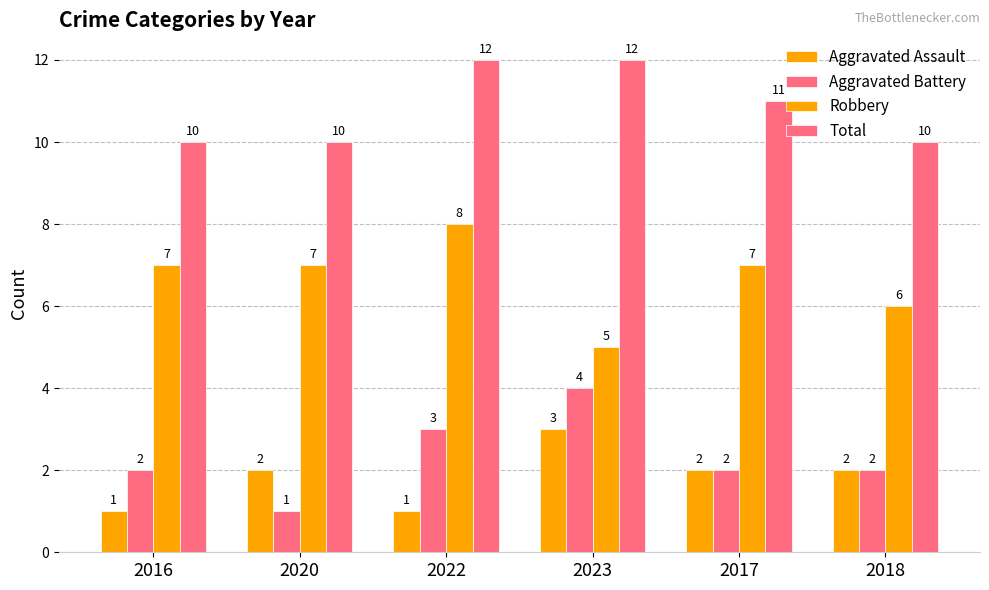

What is the total value across all series at 2022?

24